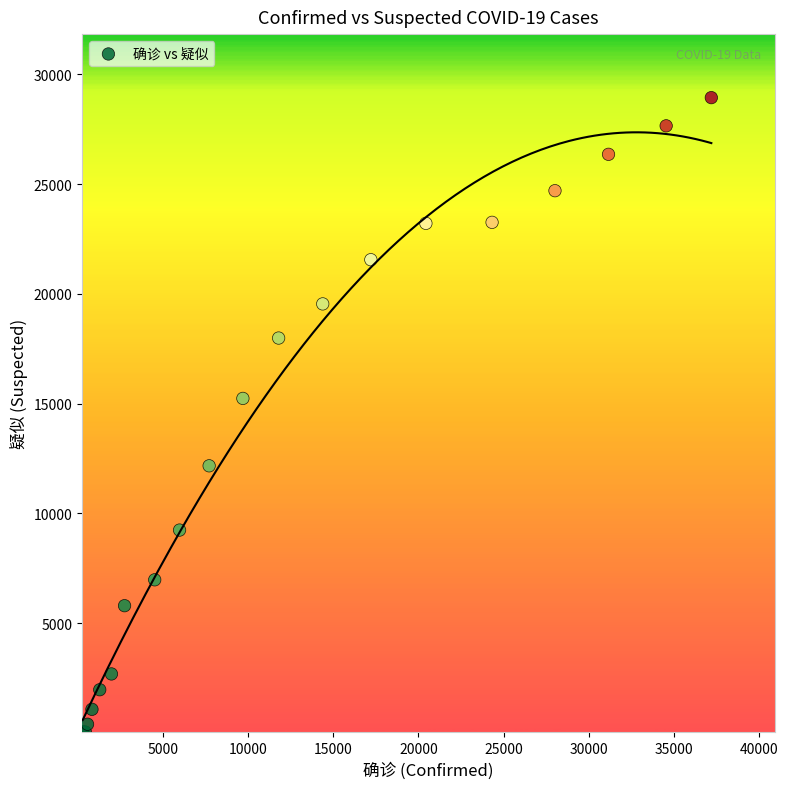

What Y value in the scatter plot is closest to 14489?

15238